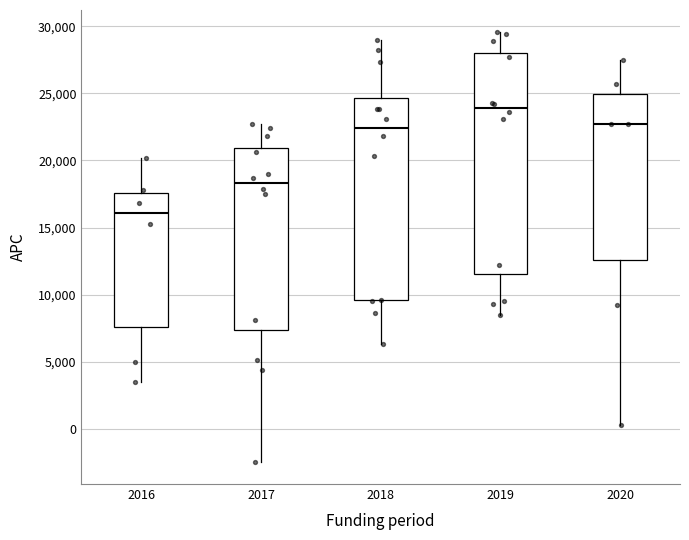

Where does the median line of the box at x = 2020 sit on the y-axis? The values are not printed on the chart, so give them approximately, as read against the axis.

22500